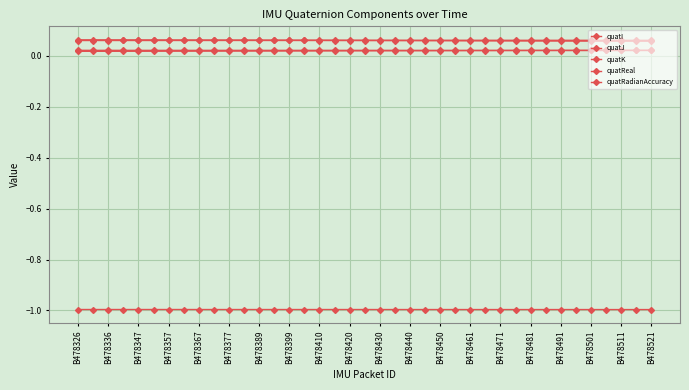

Does the chart have visible grid lines?

Yes